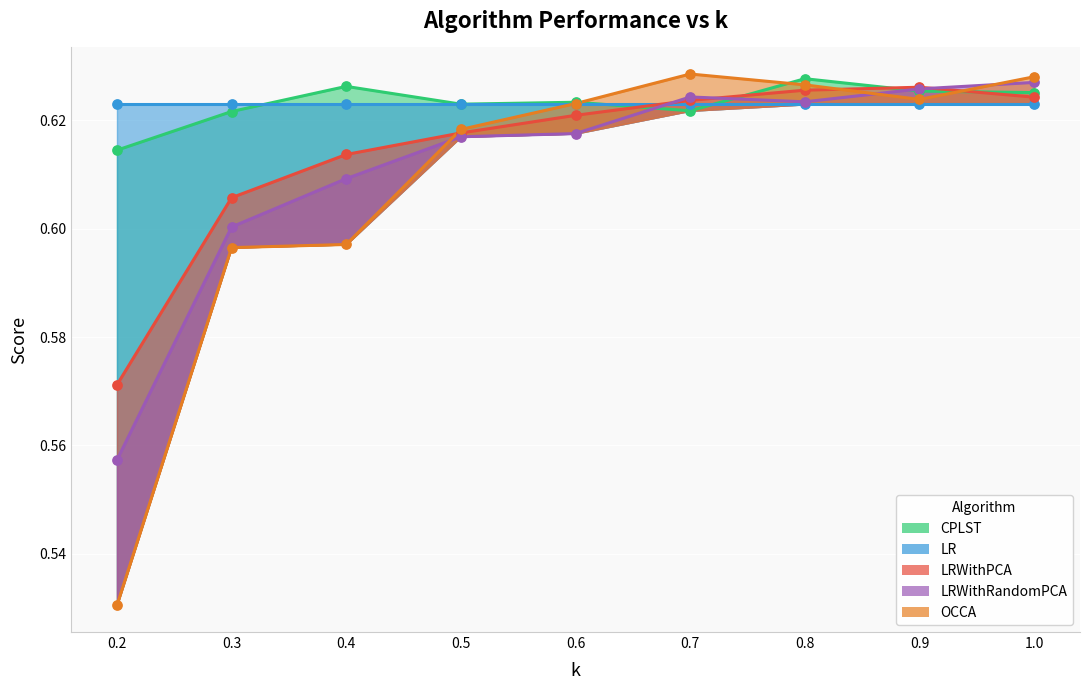

Which series has the largest total across all categories?

CPLST